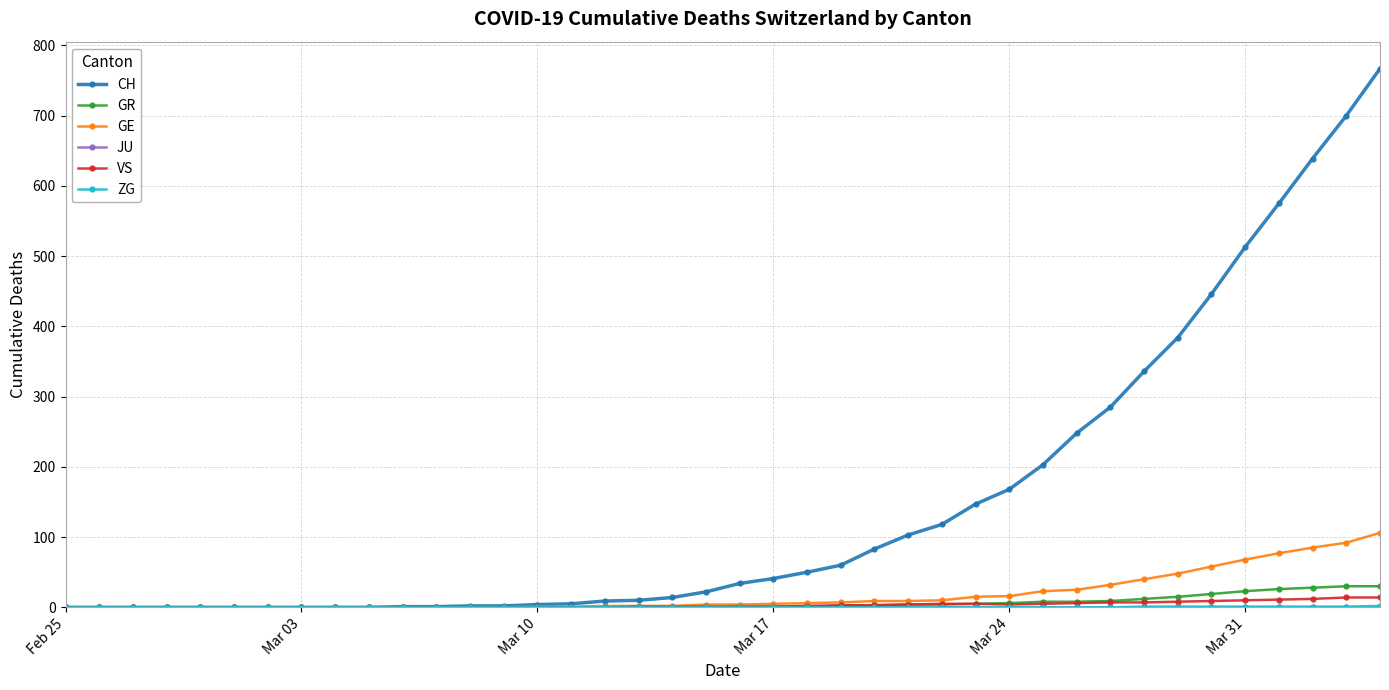

How many series are shown in this chart?

6